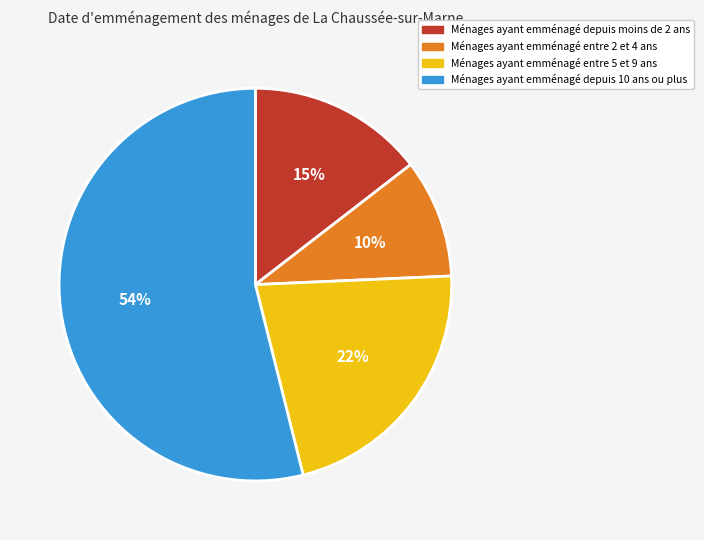

The Ménages ayant emménagé depuis 10 ans ou plus slice represents 54% of the pie. True or false?

True